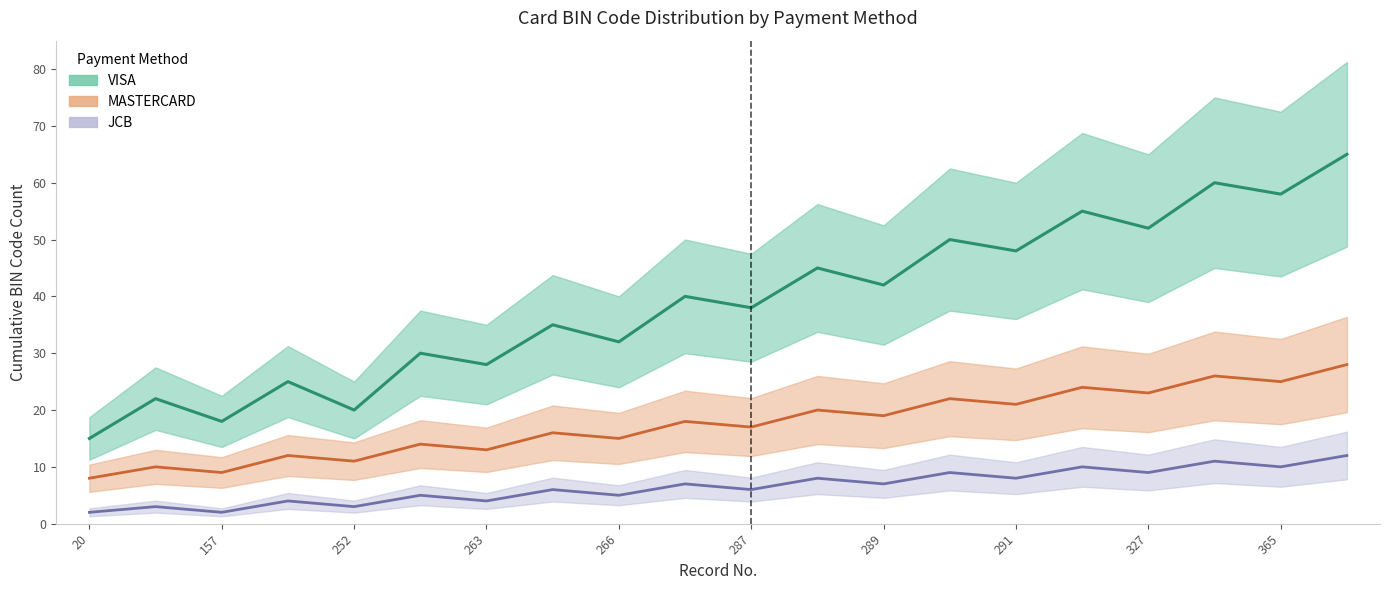

What is the average value of the JCB series?

7